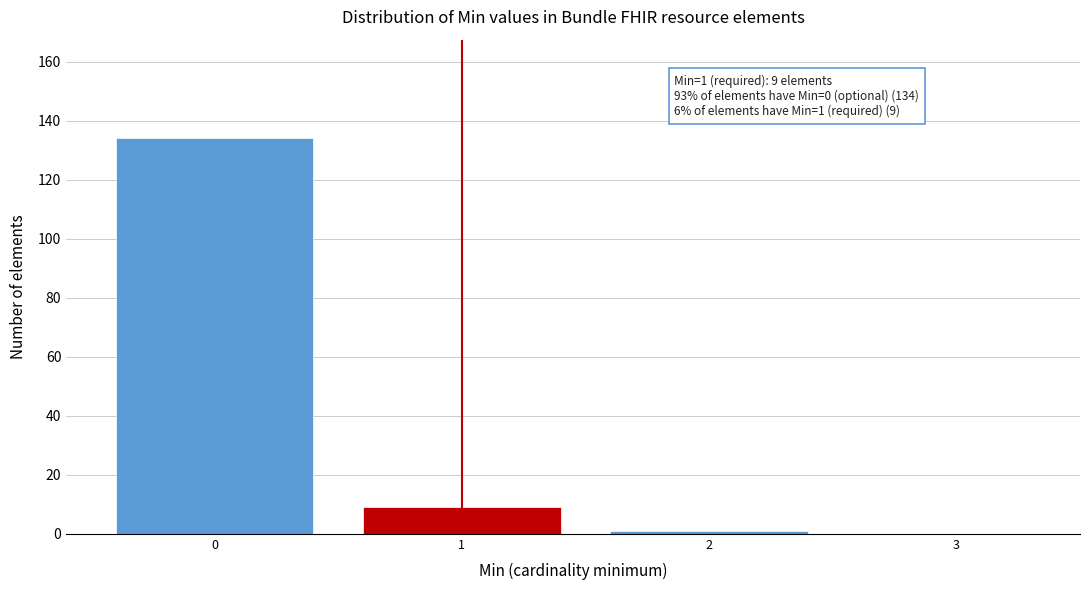

Reading left to right, extract all data points from this chart.

0=134	1=9	2=1	3=0